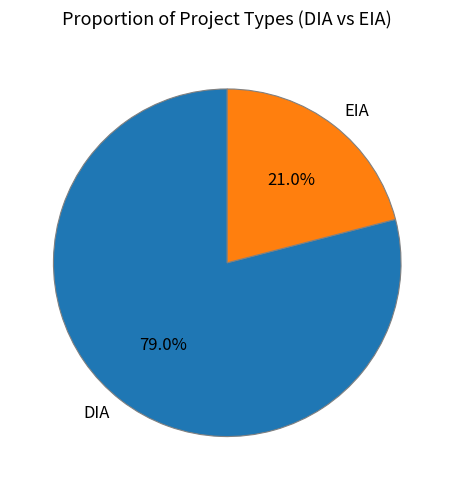

Does DIA account for over 50% of the chart?

Yes